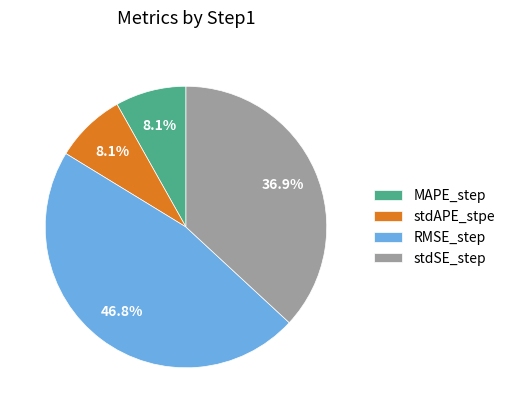

The stdSE_step slice represents 30% of the pie. True or false?

False